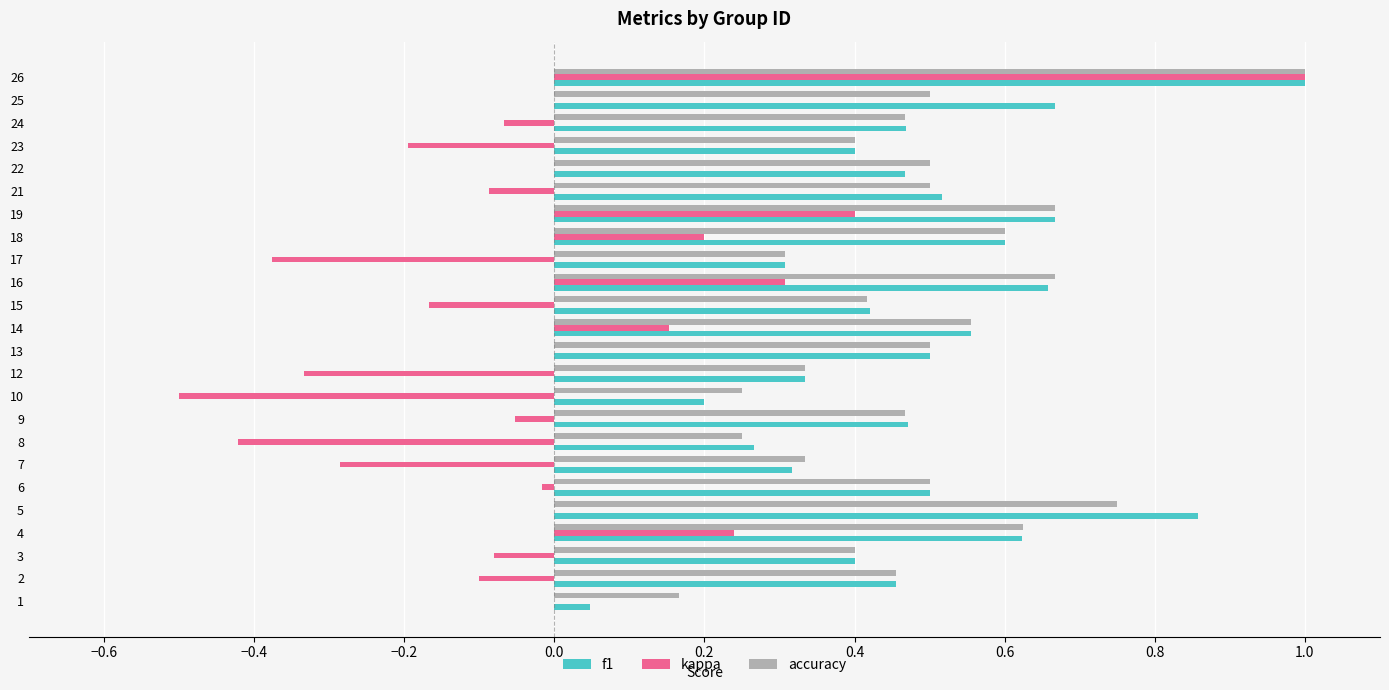

The value of kappa at 5 is 0.7. True or false?

False